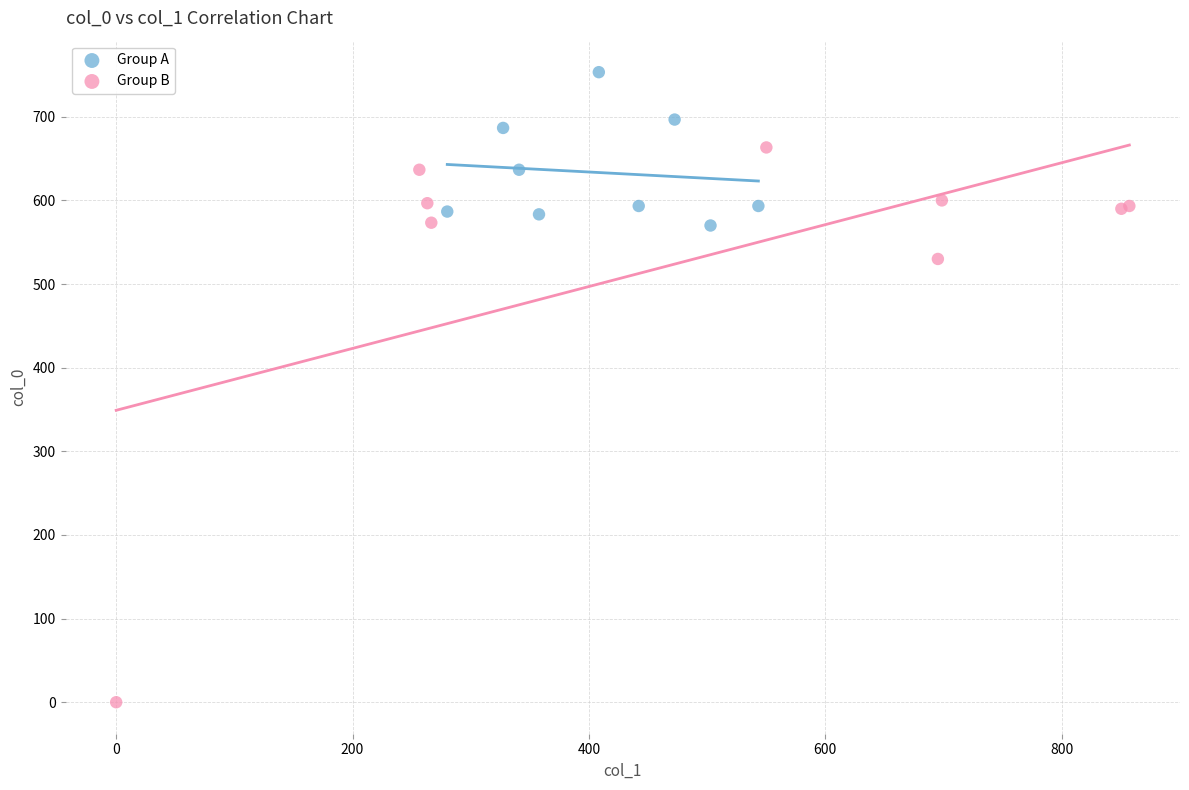

Which series reaches the maximum Y coordinate?

Group A